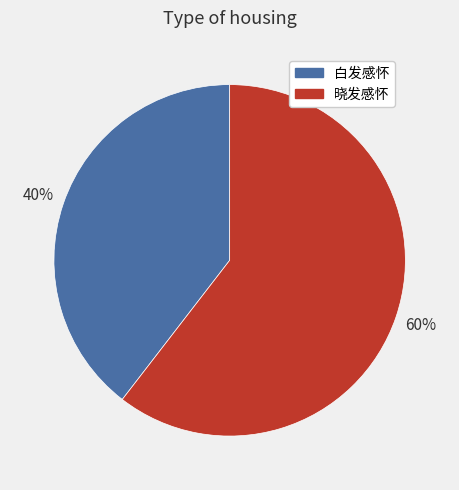

To the nearest percent, what is the combined percentage of 晓发感怀 and 白发感怀?

100%